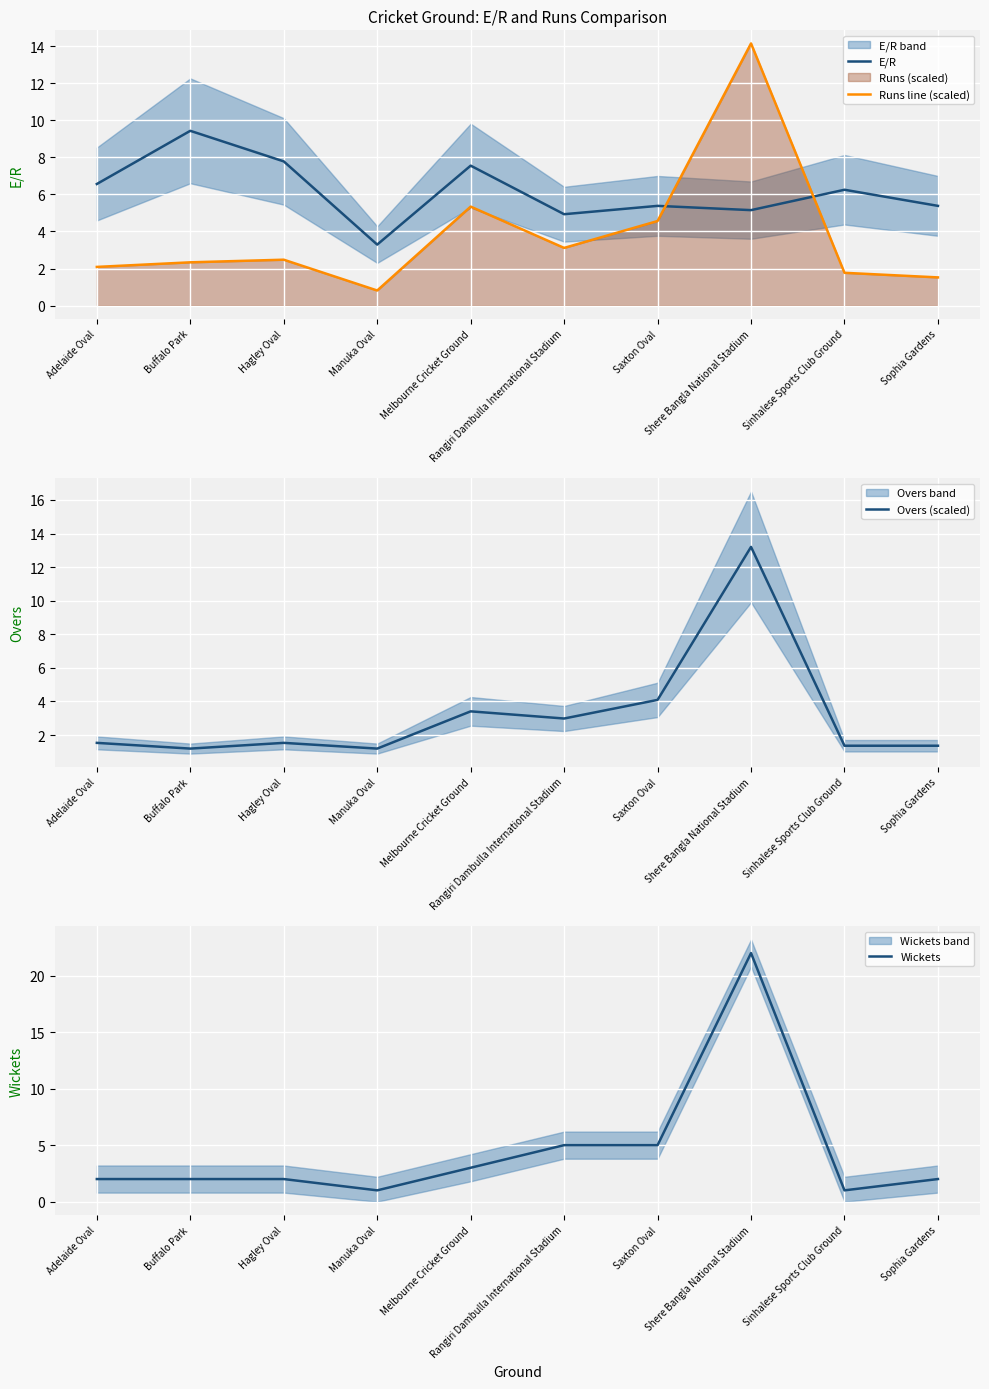

Between Manuka Oval and Sinhalese Sports Club Ground, which is larger?

Sinhalese Sports Club Ground